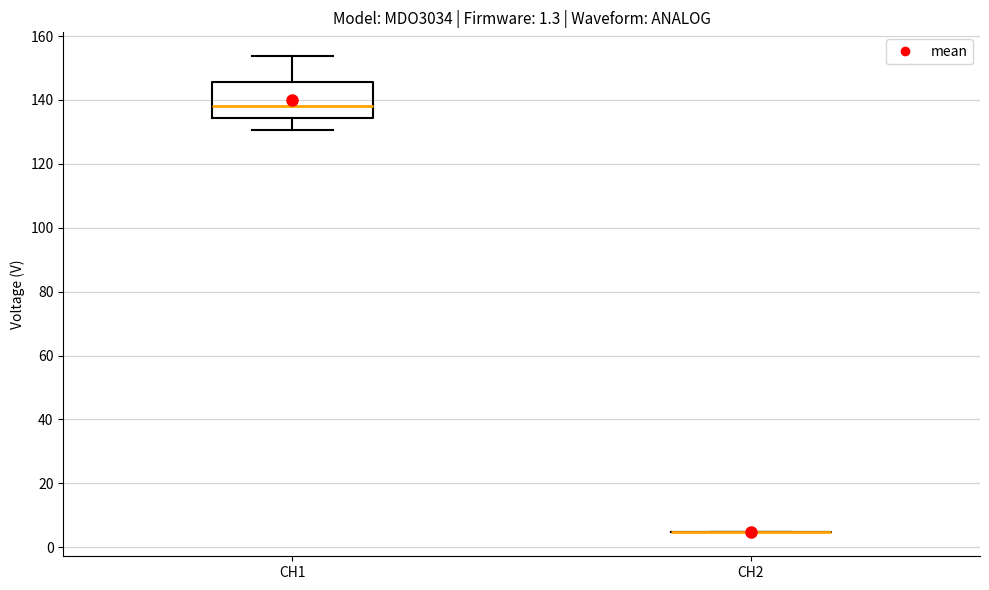

Which box is the tallest, from its lower edge to its upper edge?

CH1